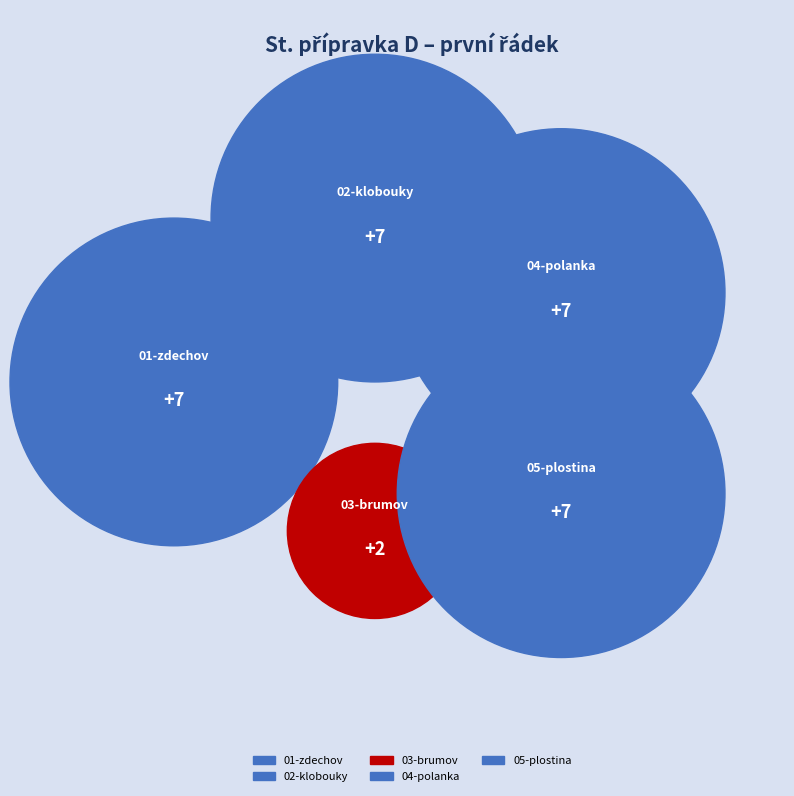

What is the ratio of the value at 04-polanka to the value at 03-brumov?

3.5